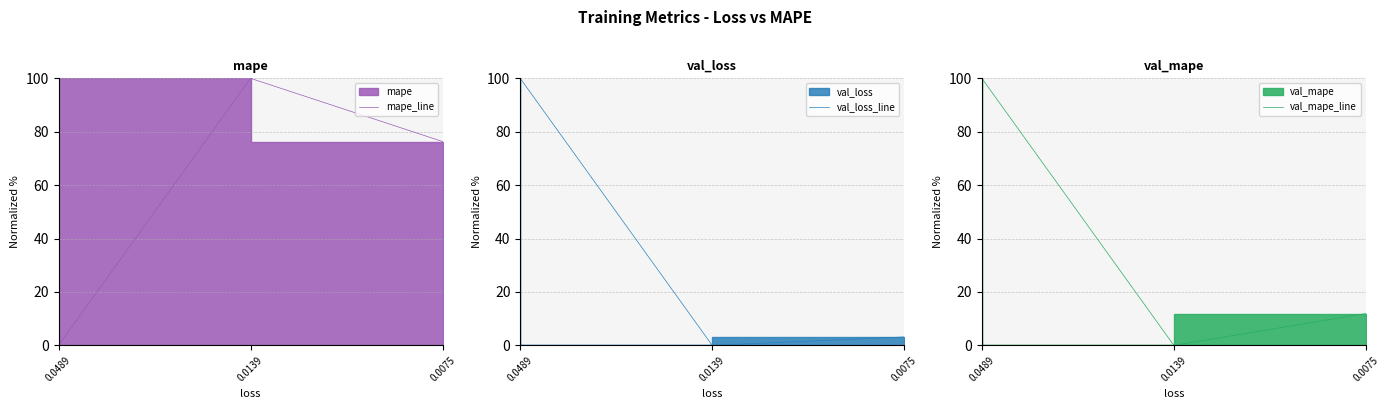

How many data points in val_loss_line are less than 3?

1